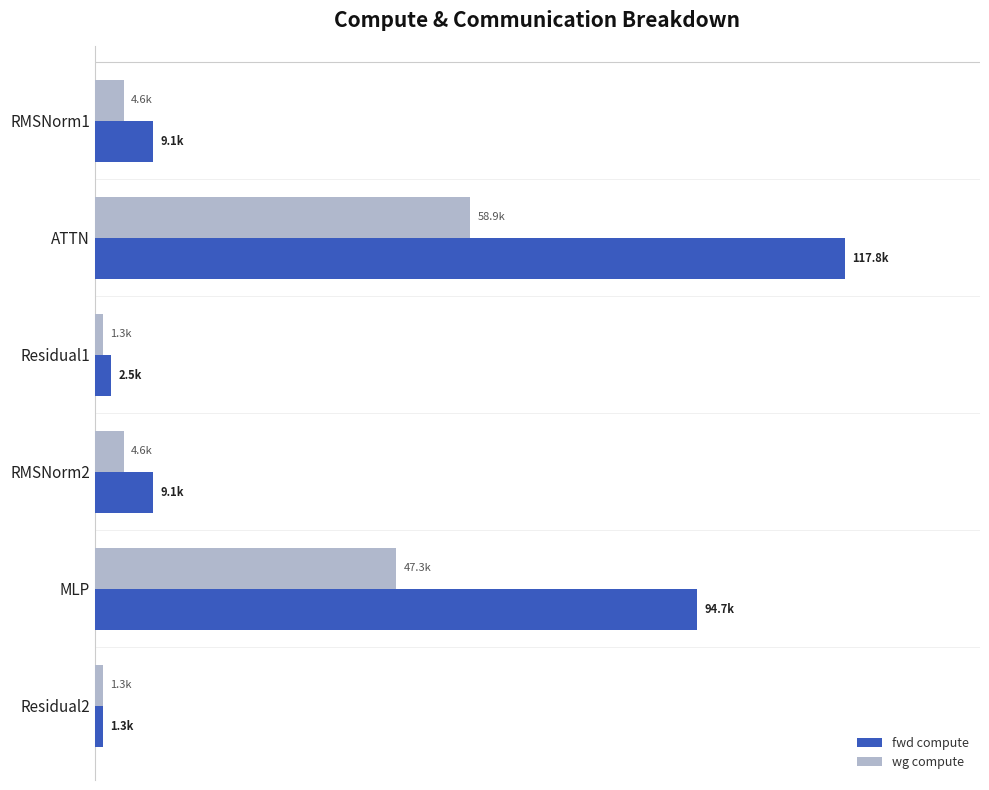

What is the minimum value for wg compute?

1272.7